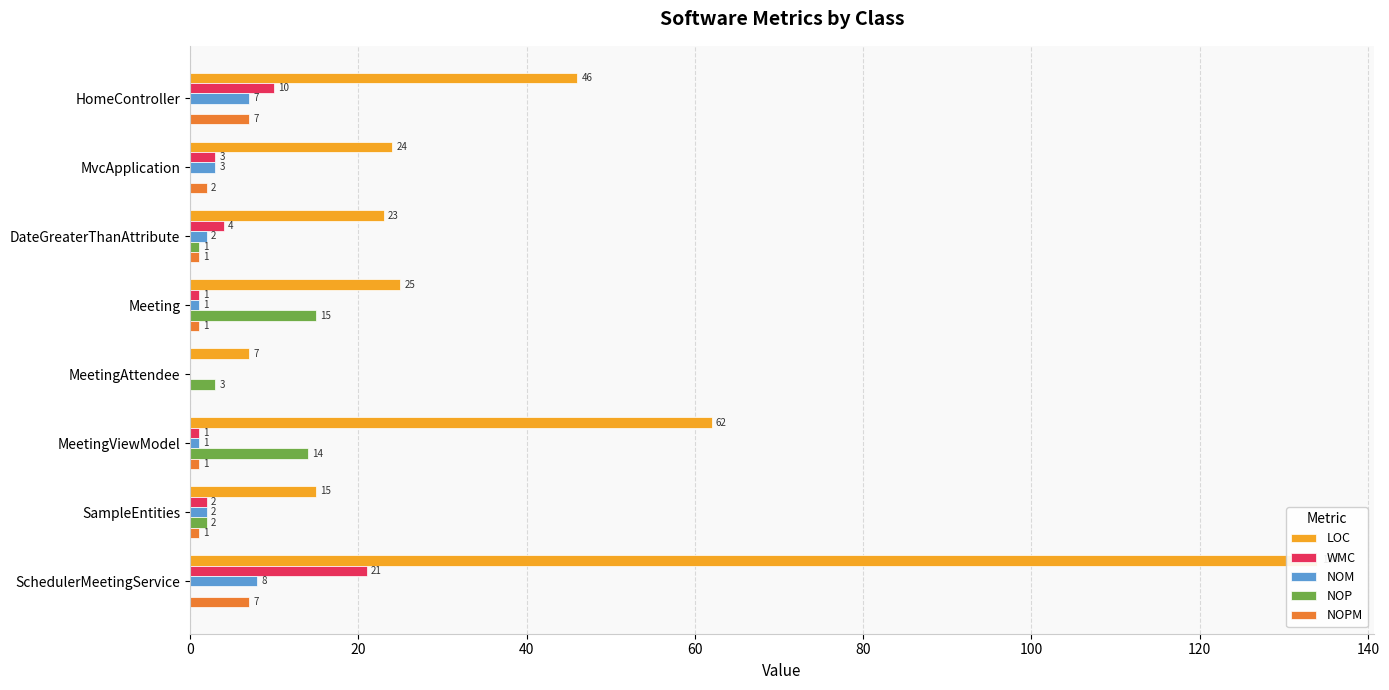

How many values in NOPM are above zero?

7